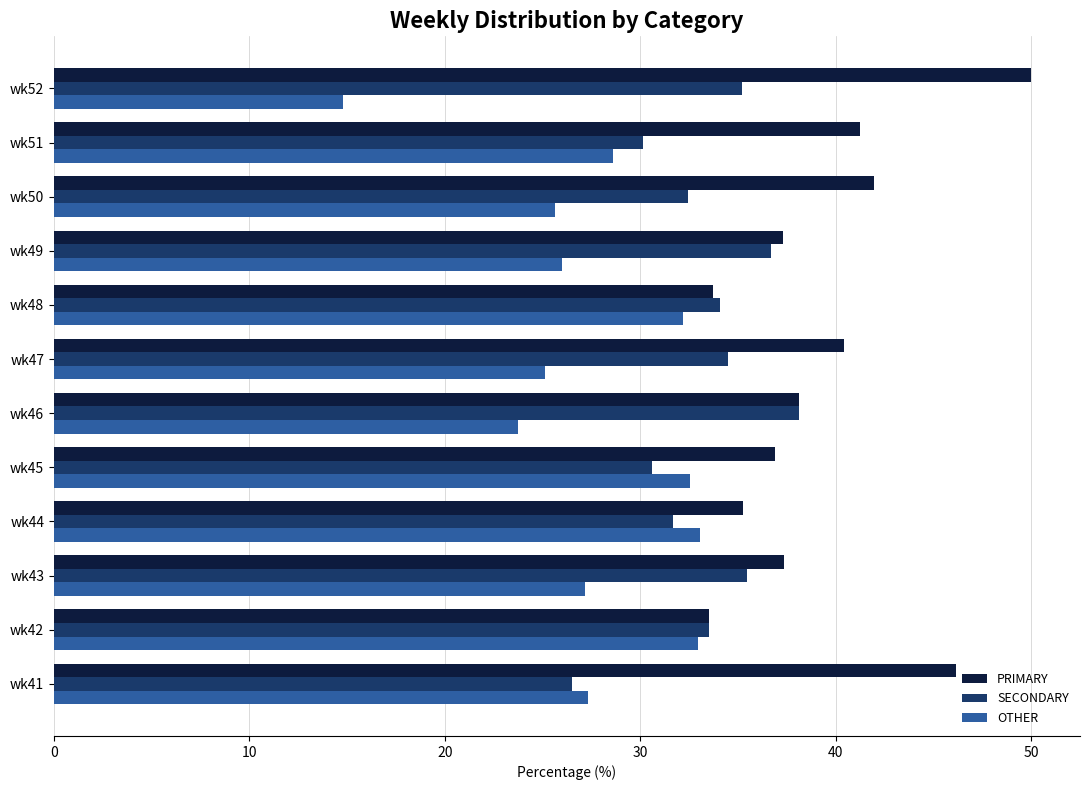

At how many categories does at least one series exceed 25?

12